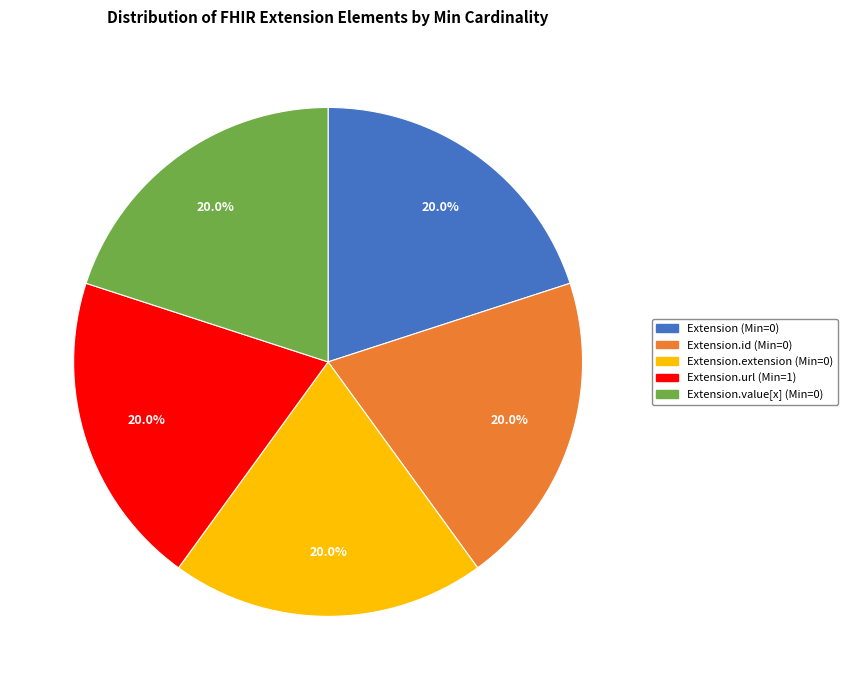

Does any single category account for the majority?

No